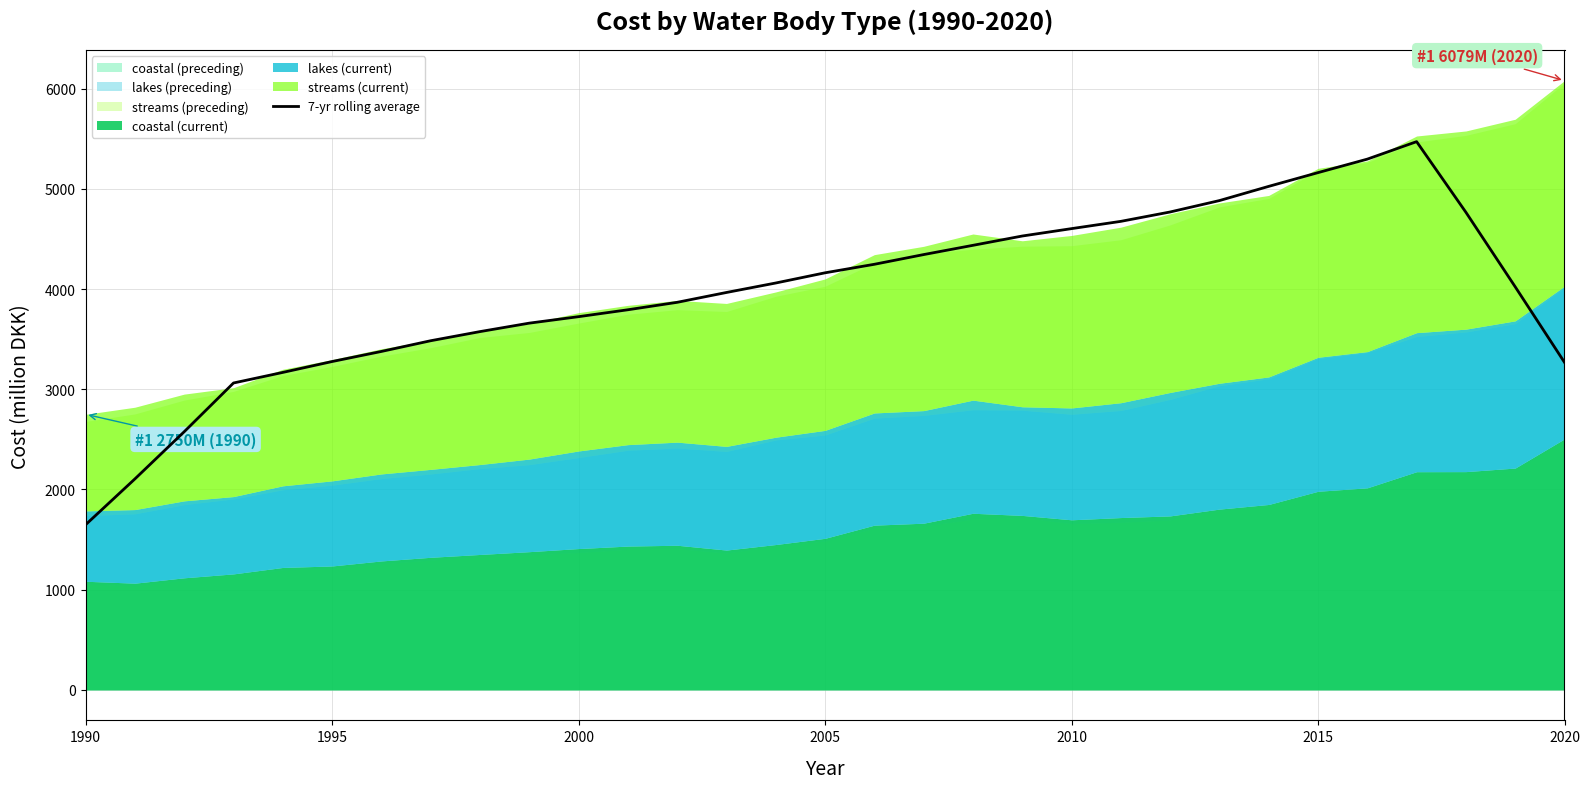

What is the value of the 6th point from the left?

3276.6